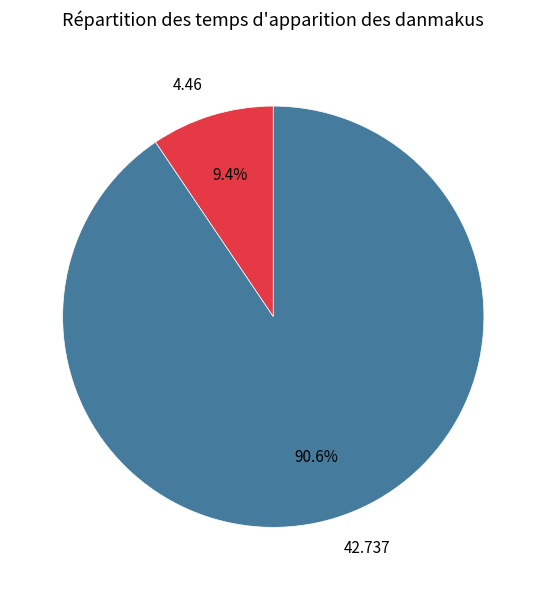

What is the majority slice?

42.737